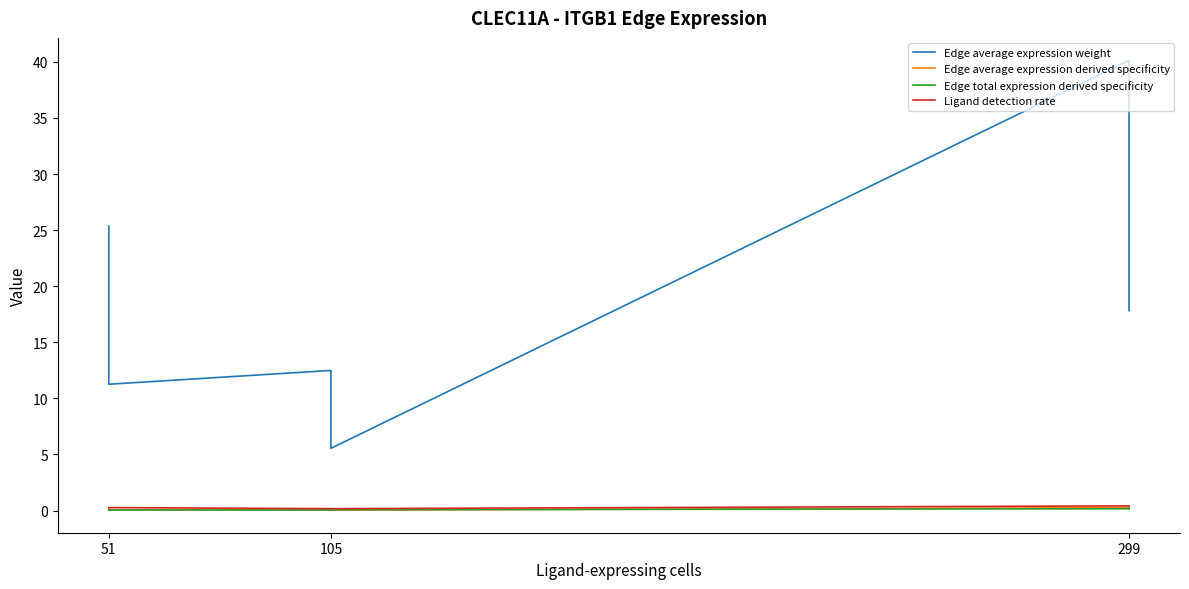

What is the label of the 7th point from the right?

299